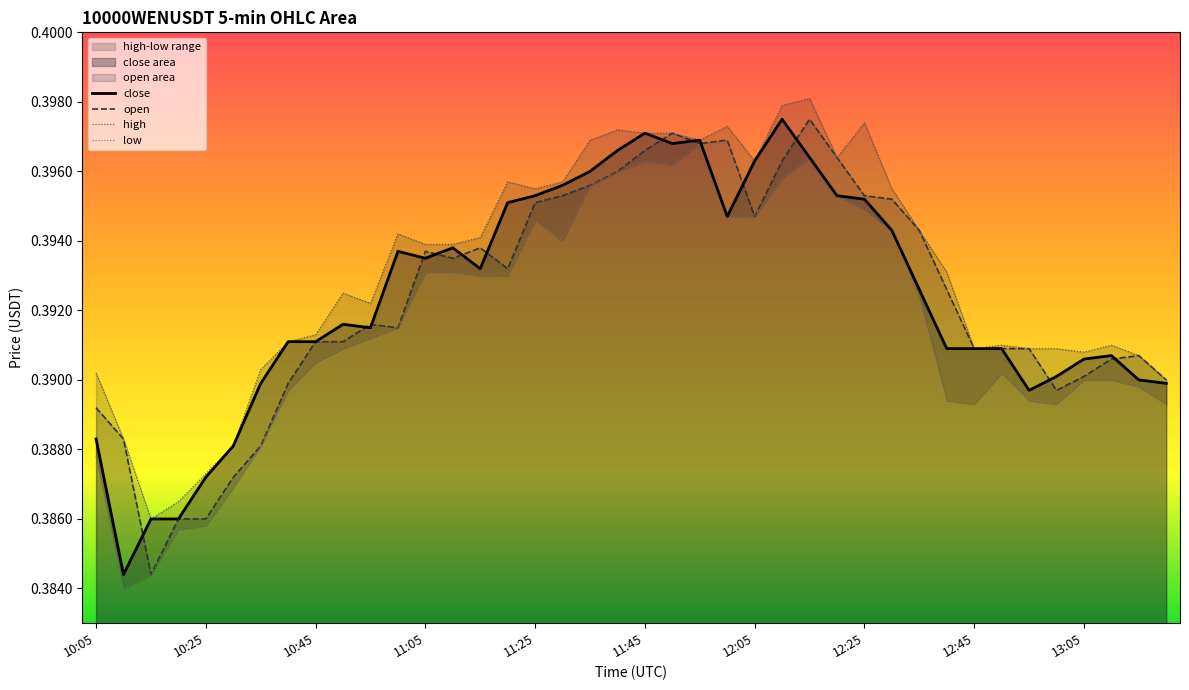

True or false: low and close intersect in this chart.

False